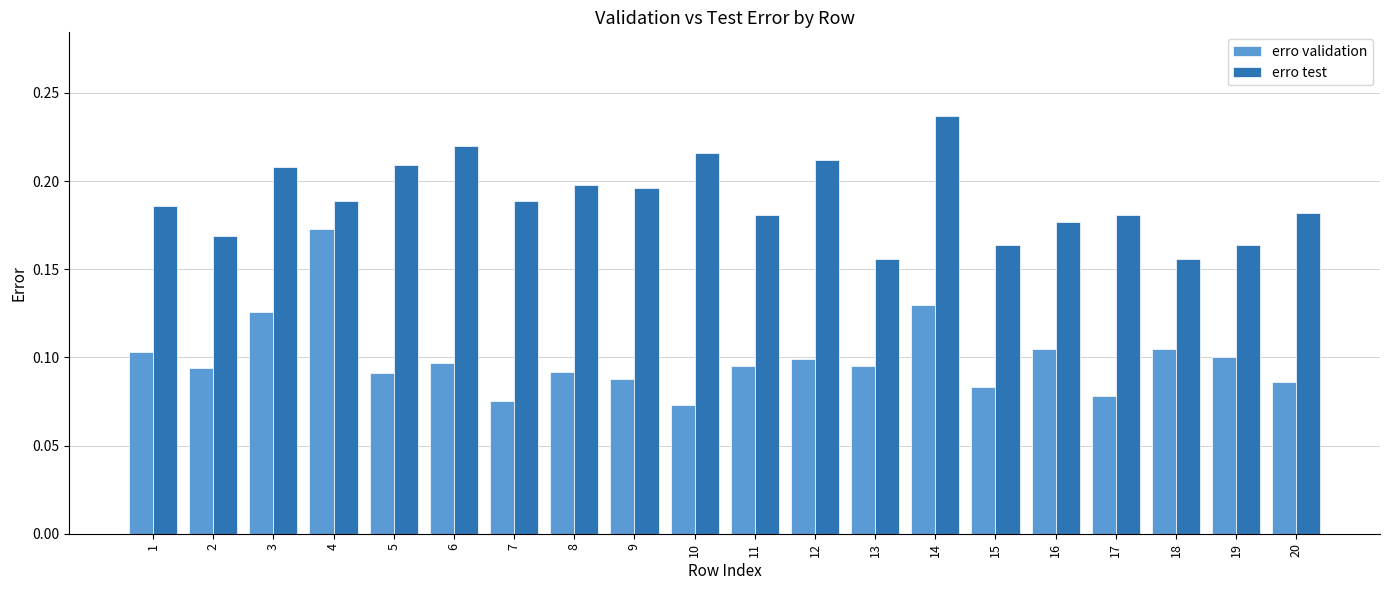

At how many categories does at least one series exceed 0?

20